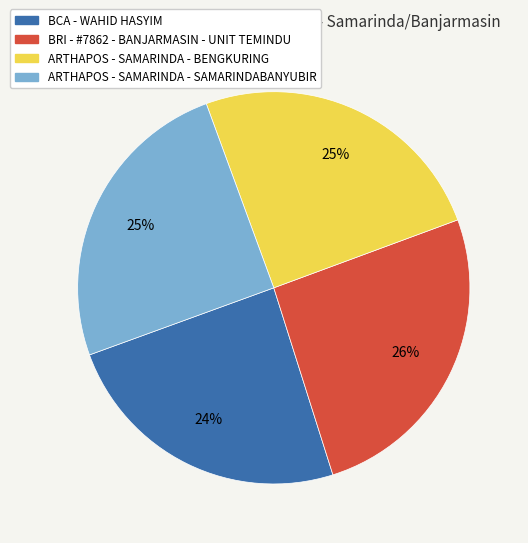

Approximately how many times larger is the value at BRI - #7862 - BANJARMASIN - UNIT TEMINDU compared to BCA - WAHID HASYIM?

1.1